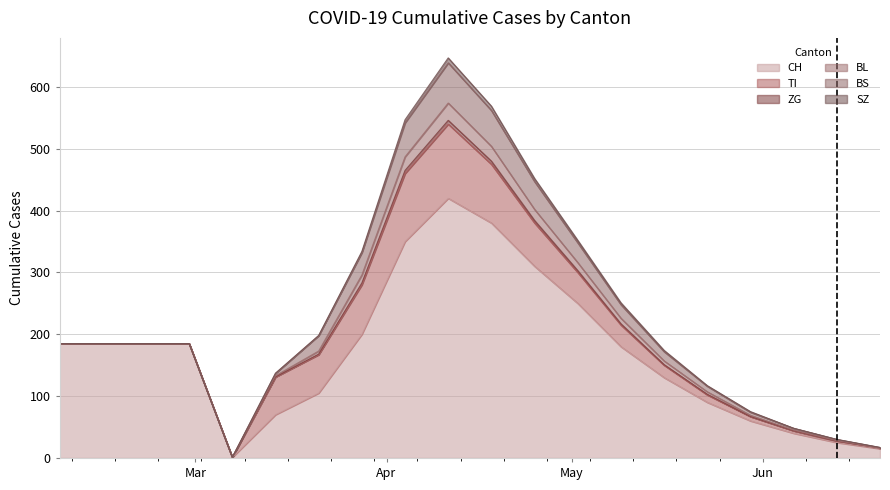

Rank the series by their maximum value, from highest to lowest.

CH, TI, BS, BL, SZ, ZG